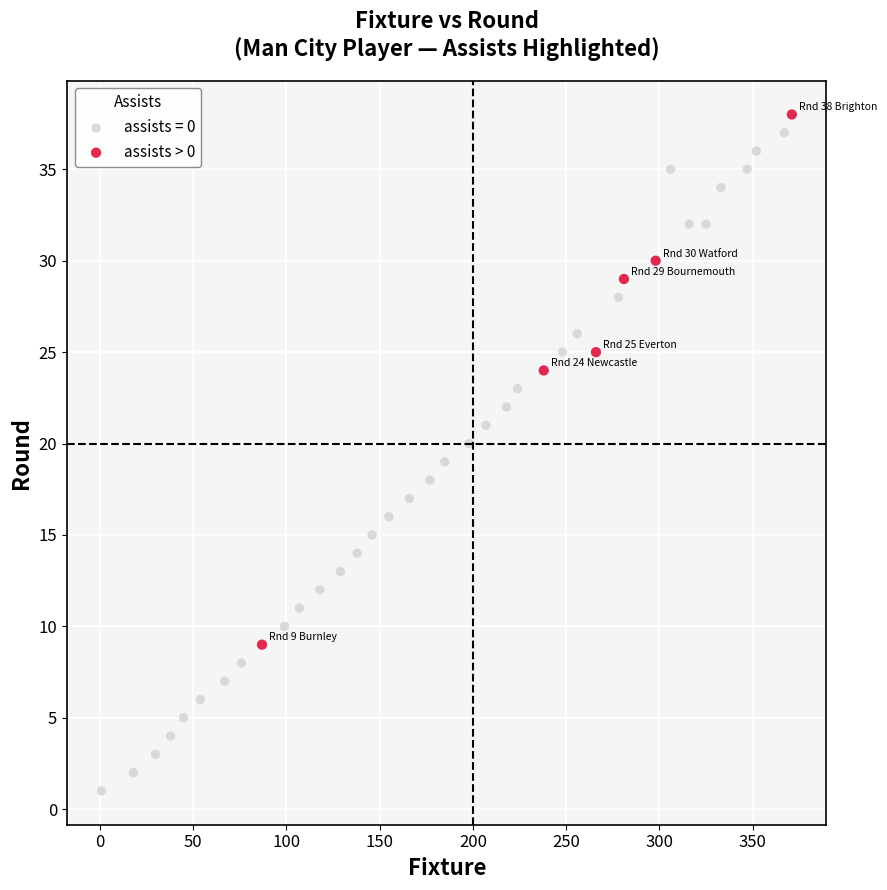

Which series has the largest Y range (max minus min)?

assists = 0